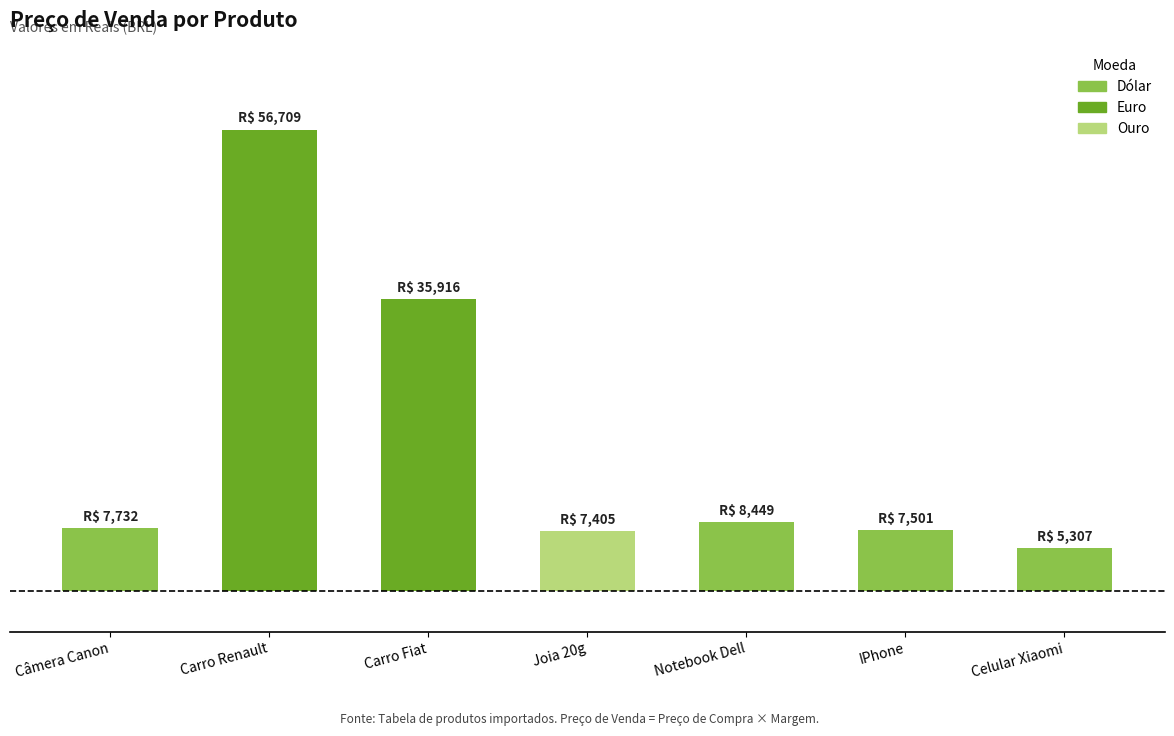

Does the chart contain any negative values?

No